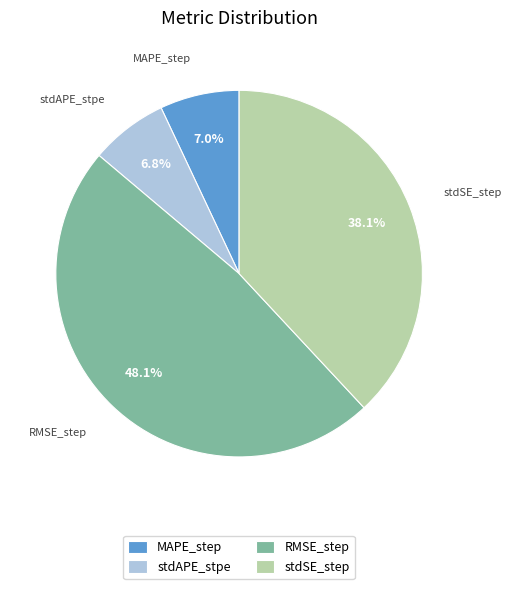

Does MAPE_step account for over 50% of the chart?

No